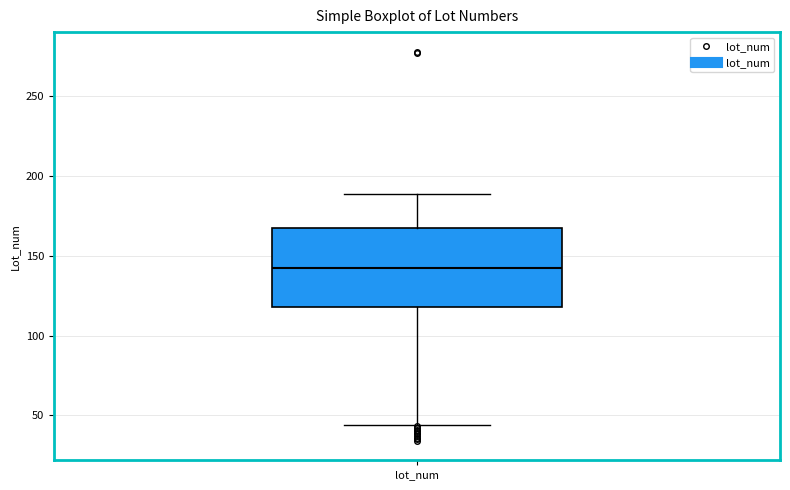

Transcribe this box plot: give where the median line is, the range the box spans, and where the two whiskers end, as read against the y-axis. The values are not printed on the chart, so give them approximately, as read against the axis.

median 145, box 120 to 165, whiskers 45 to 190